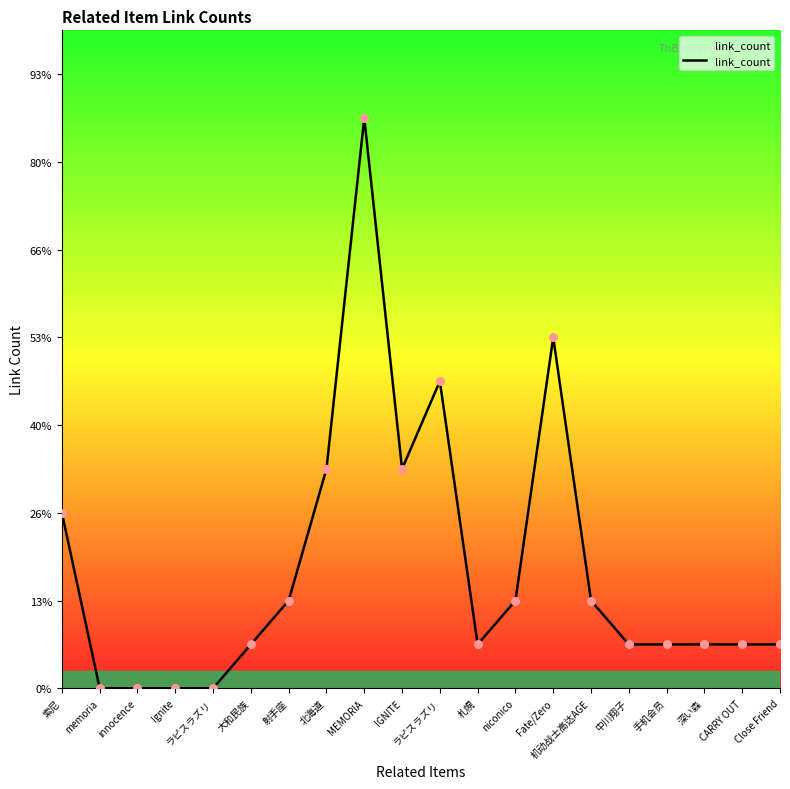

Between Close Friend and MEMORIA, which is larger?

MEMORIA